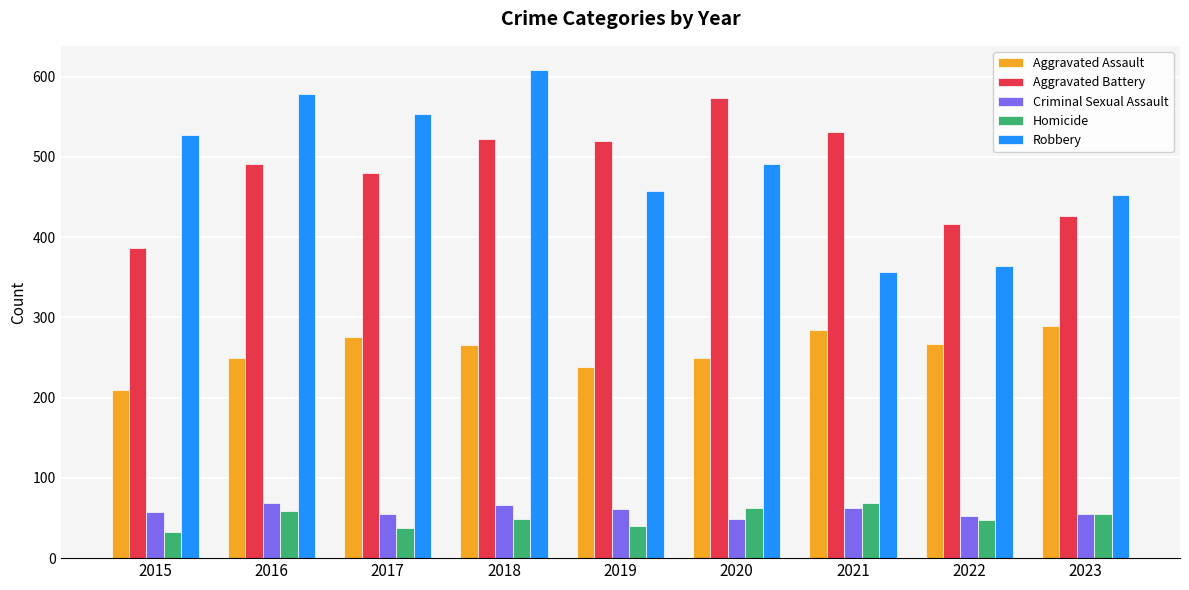

What are all the series names shown in the legend?

Aggravated Assault, Aggravated Battery, Criminal Sexual Assault, Homicide, Robbery